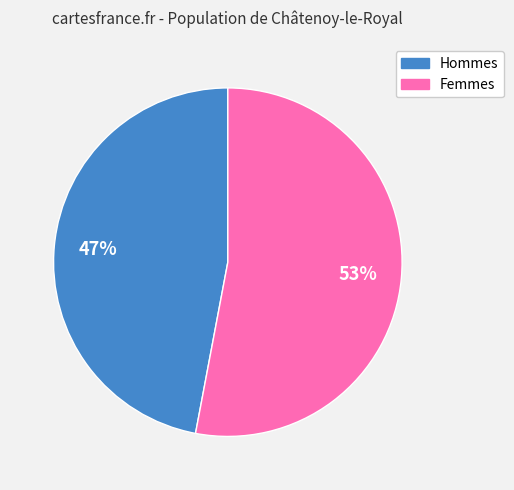

To the nearest percent, what is the average slice percentage?

50%